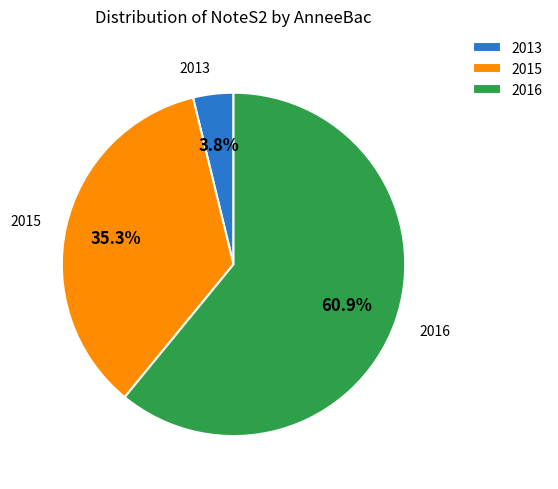

Approximately how many times larger is the value at 2015 compared to 2016?

0.6